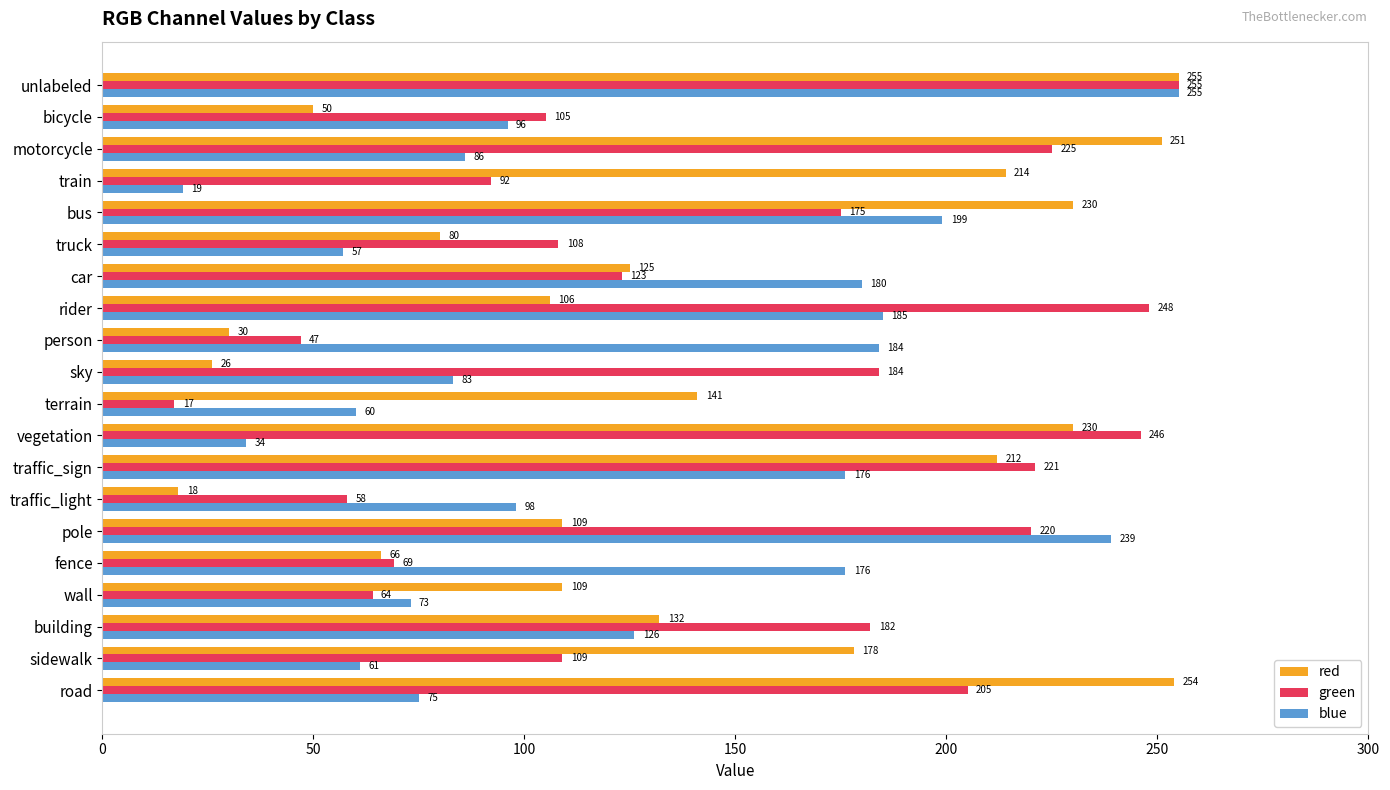

Which series has the largest total across all categories?

green